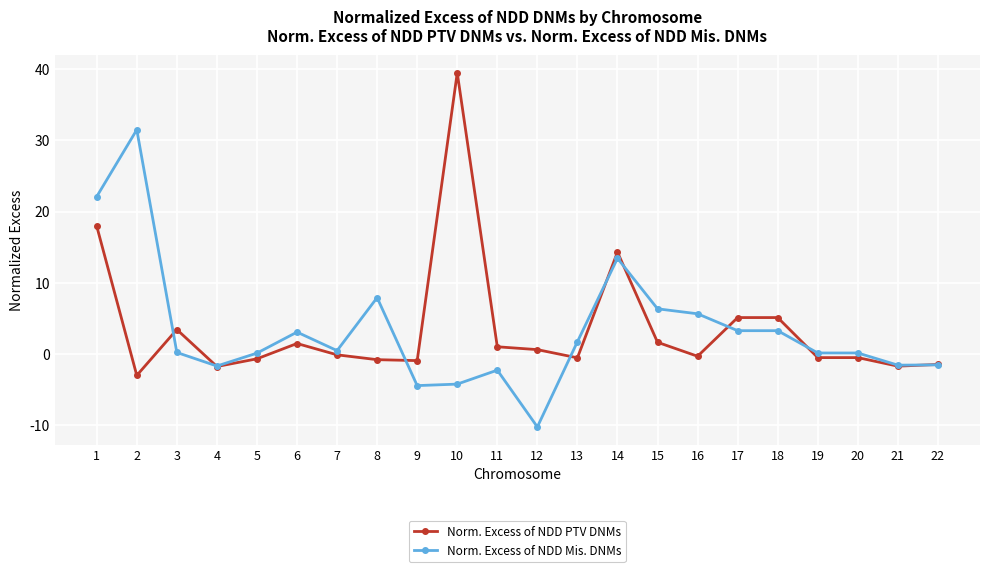

What is the spread (max minus min) of values at 4?

0.1